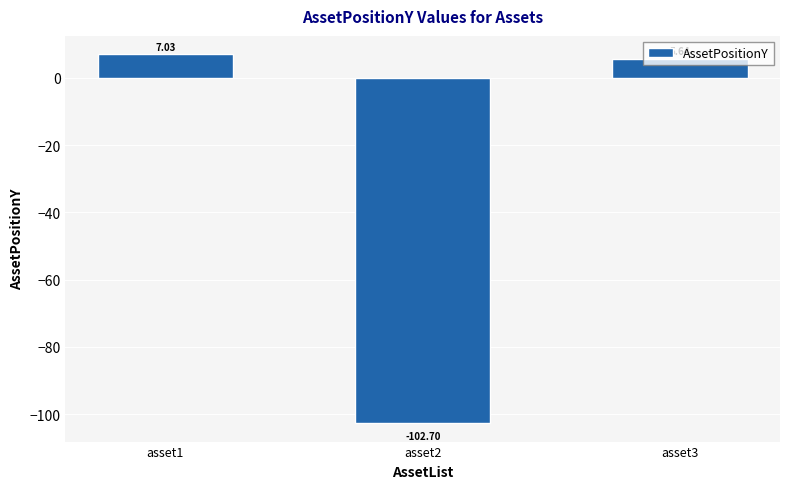

What is the difference between the maximum and minimum values?

109.7